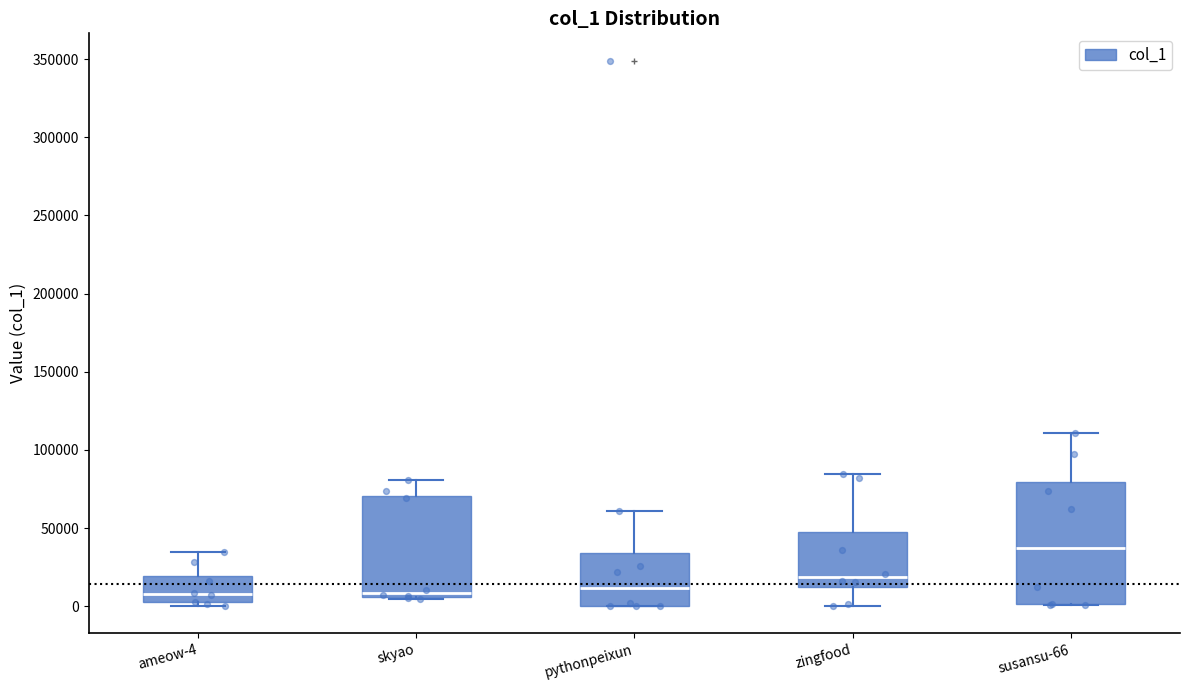

Reading left to right, transcribe this box plot: for each box, give where its median line is, the range the box spans, and where its two whiskers end, as read against the y-axis. The values are not printed on the chart, so give them approximately, as read against the axis.

ameow-4: median 10000, box 0 to 20000, whiskers 0 (just below the box's lower edge) to 35000
skyao: median 10000, box 5000 to 70000, whiskers 5000 (just below the box's lower edge) to 80000
pythonpeixun: median 10000, box 0 to 35000, whiskers 0 to 60000
zingfood: median 20000, box 10000 to 45000, whiskers 0 to 85000
susansu-66: median 35000, box 0 to 80000, whiskers 0 to 110000